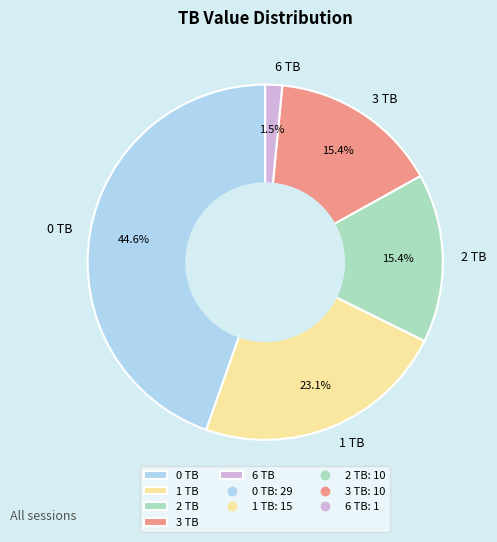

How many segments does this pie chart have?

5